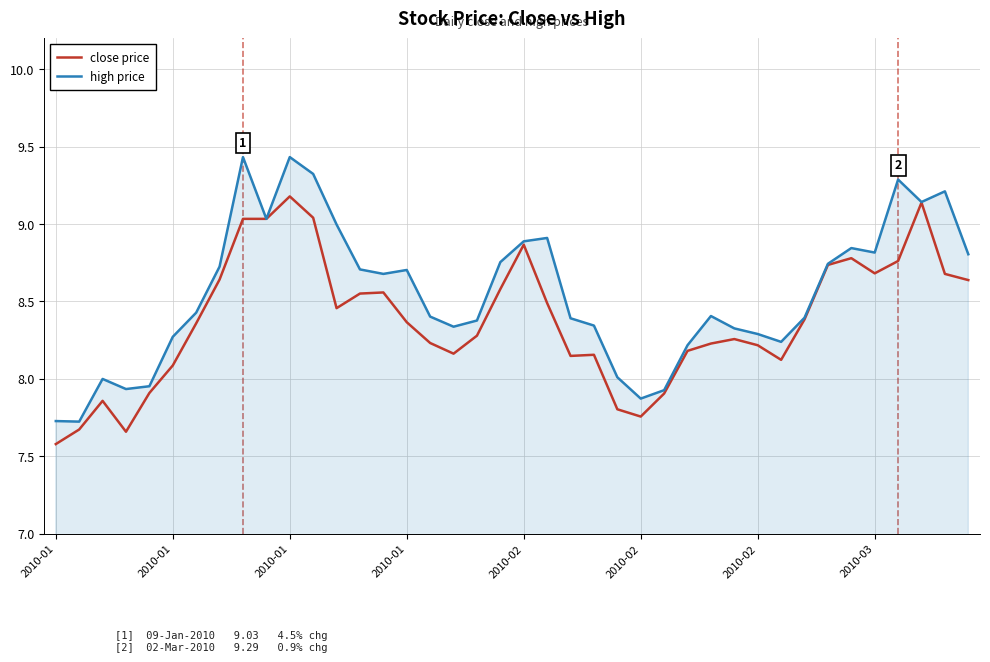

Which series has the largest total across all categories?

high price